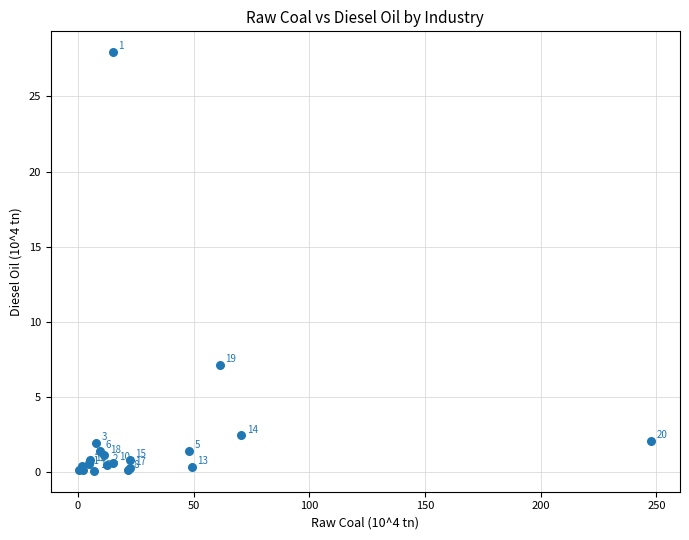

What Y value in the scatter plot is closest to 14?

7.2